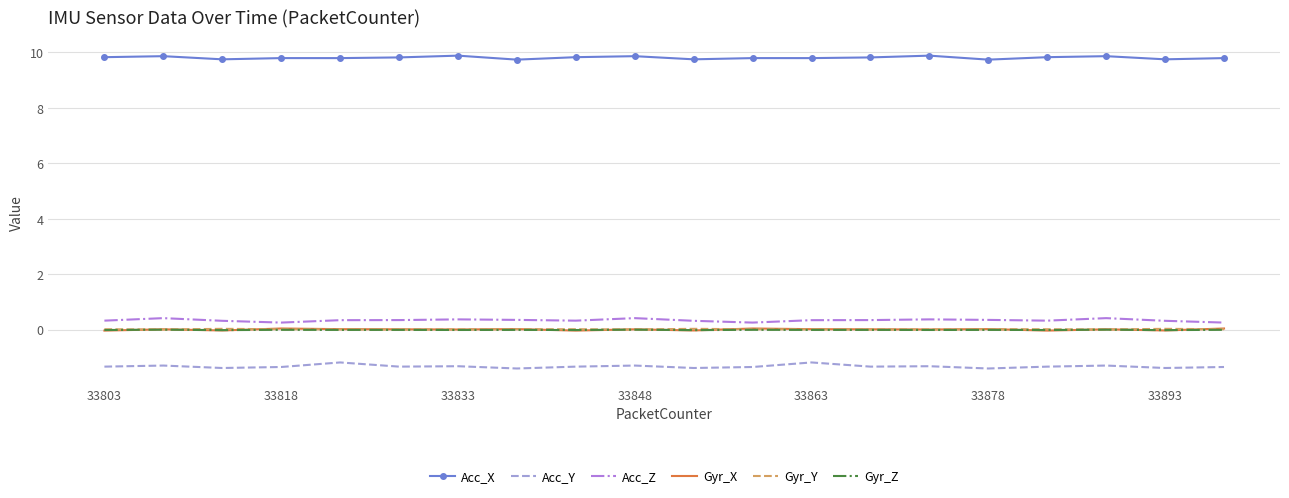

In Gyr_Z, how many points are lower than both neighbors (excluding endpoints)?

9